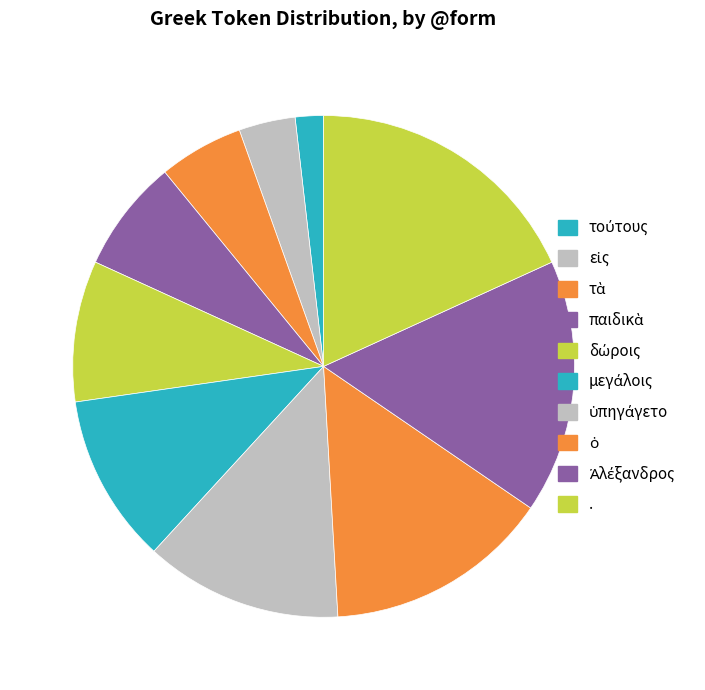

How many segments does this pie chart have?

10